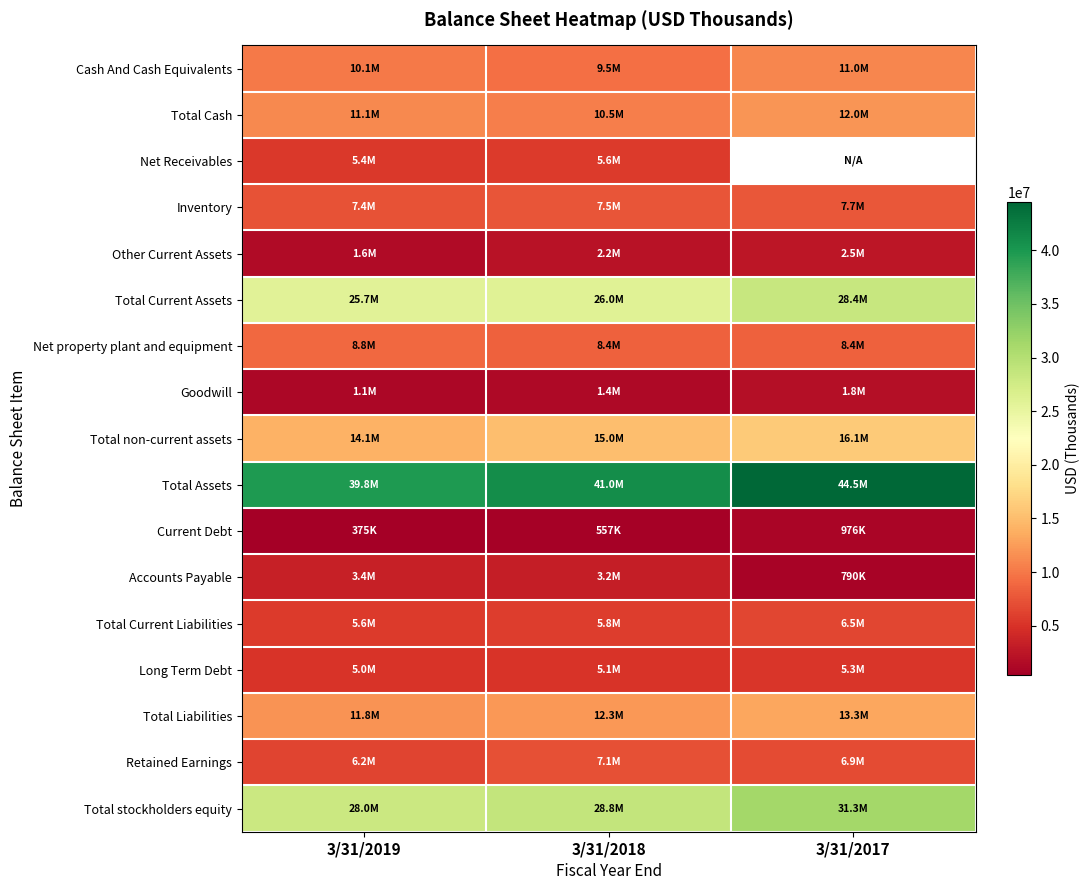

How many positive values does the Net Receivables series have?

2